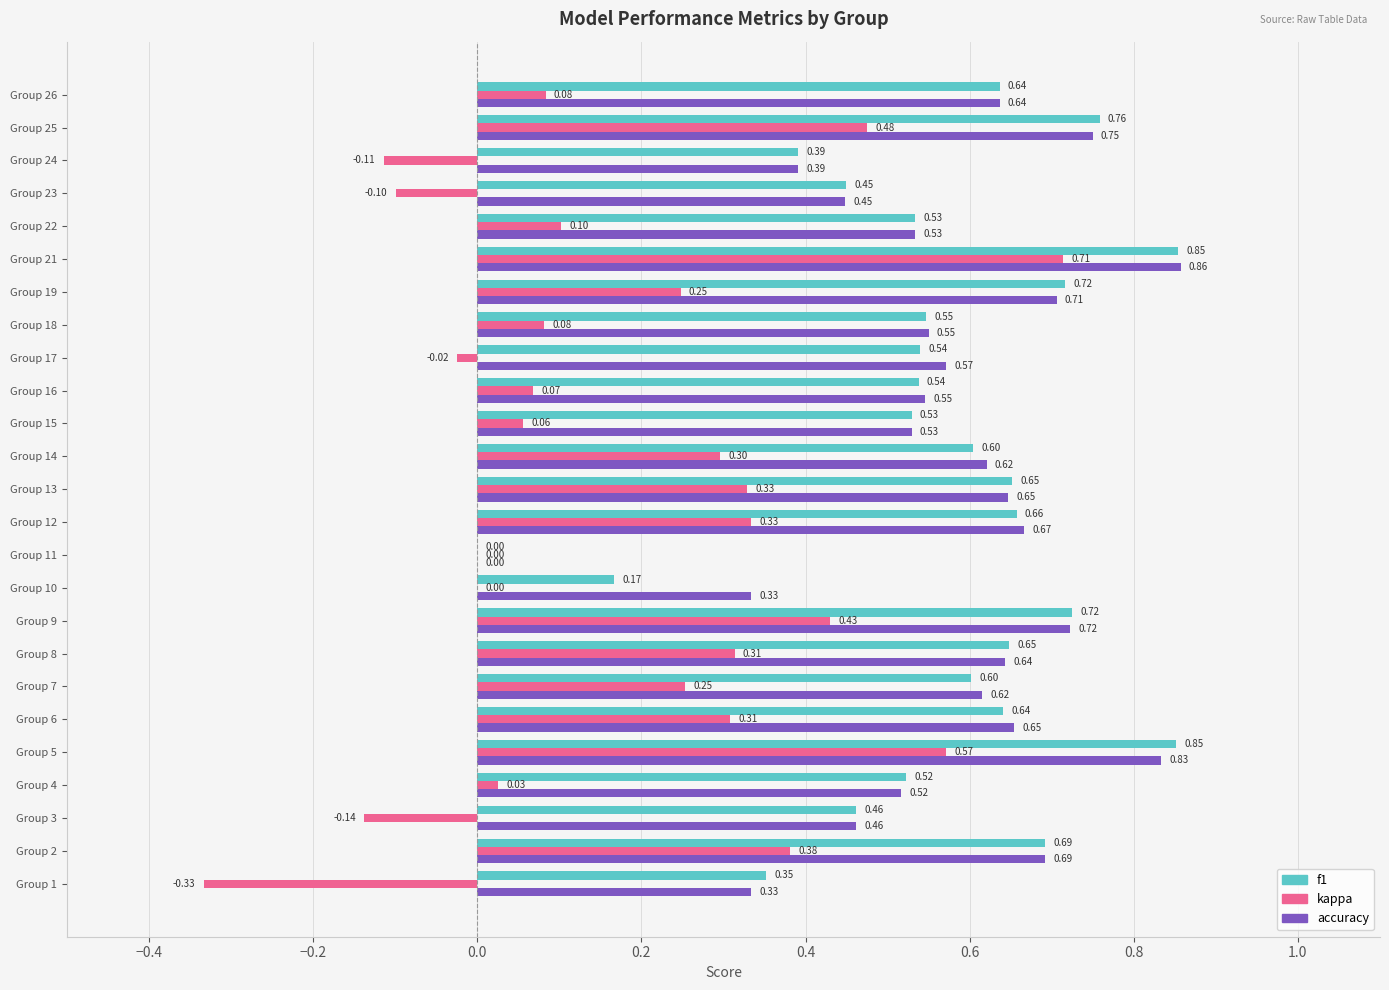

What are all the series names shown in the legend?

f1, kappa, accuracy